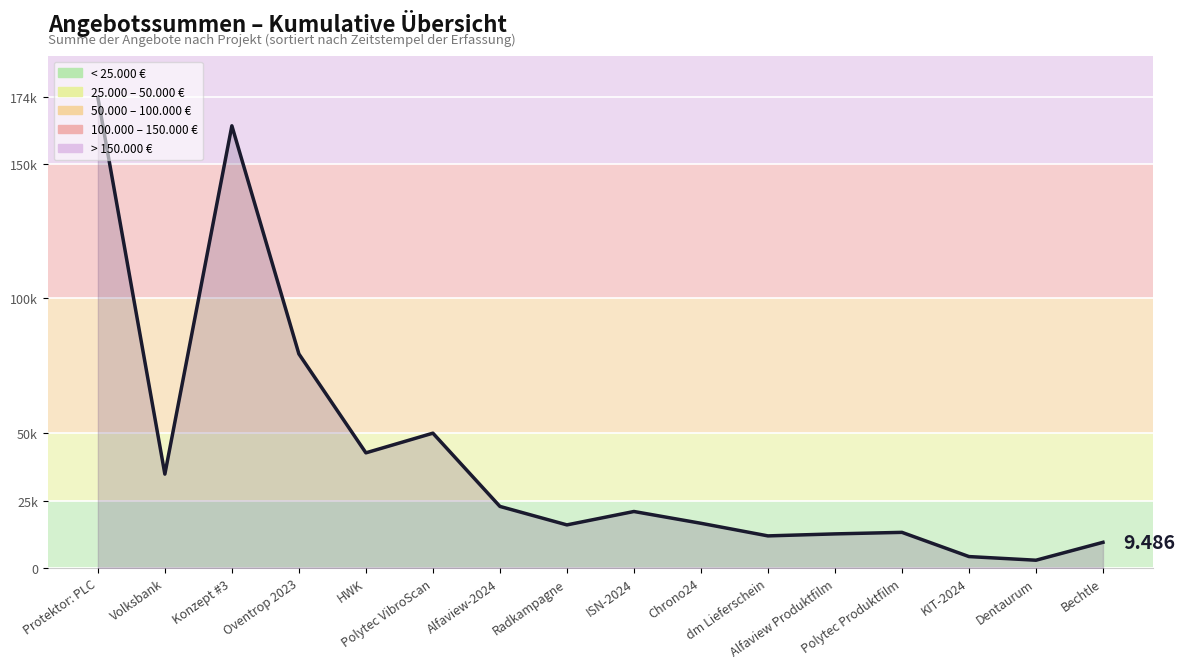

List the labels in order of value, largest first.

Protektor: PLC, Konzept #3, Oventrop 2023, Polytec VibroScan, HWK, Volksbank, Alfaview-2024, ISN-2024, Chrono24, Radkampagne, Polytec Produktfilm, Alfaview Produktfilm, dm Lieferschein, Bechtle, KIT-2024, Dentaurum